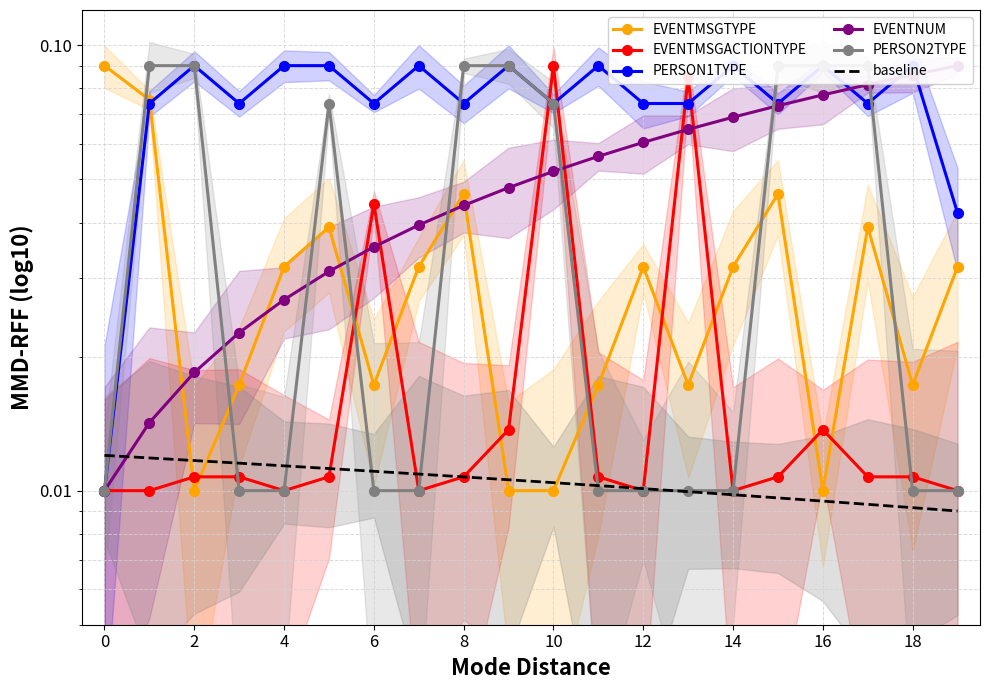

What is the label of the 15th point from the left?

14